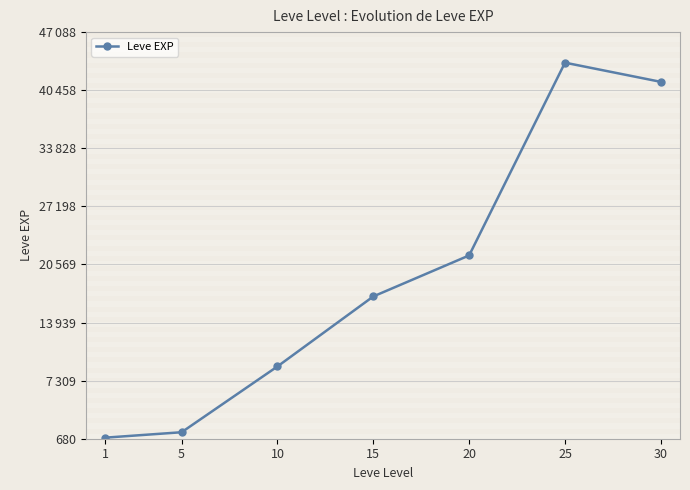

List the labels in order of value, smallest first.

1, 5, 10, 15, 20, 30, 25